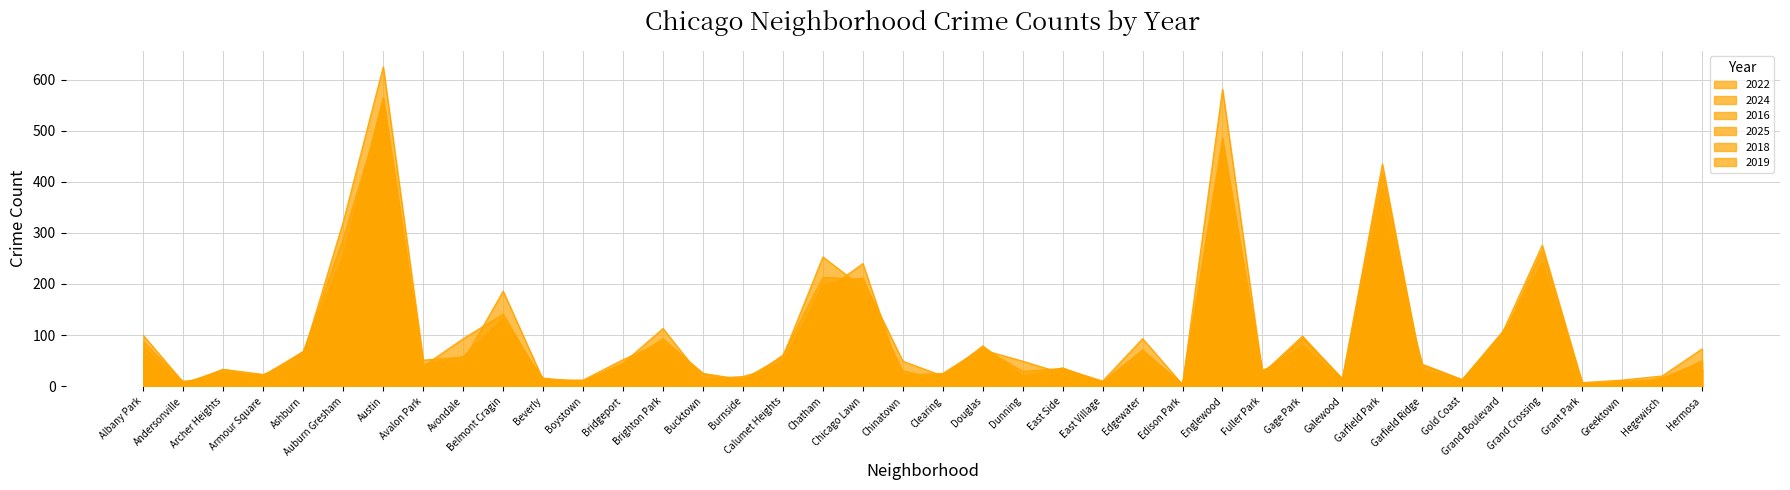

List the labels in order of 2019 value, largest first.

Austin, Englewood, Garfield Park, Auburn Gresham, Grand Crossing, Chicago Lawn, Chatham, Belmont Cragin, Grand Boulevard, Gage Park, Douglas, Brighton Park, Albany Park, Edgewater, Avalon Park, Avondale, Ashburn, Calumet Heights, Hermosa, Bridgeport, Garfield Ridge, Fuller Park, Clearing, East Side, Burnside, Dunning, Armour Square, Chinatown, Bucktown, Archer Heights, Gold Coast, Andersonville, Beverly, East Village, Galewood, Hegewisch, Grant Park, Boystown, Greektown, Edison Park